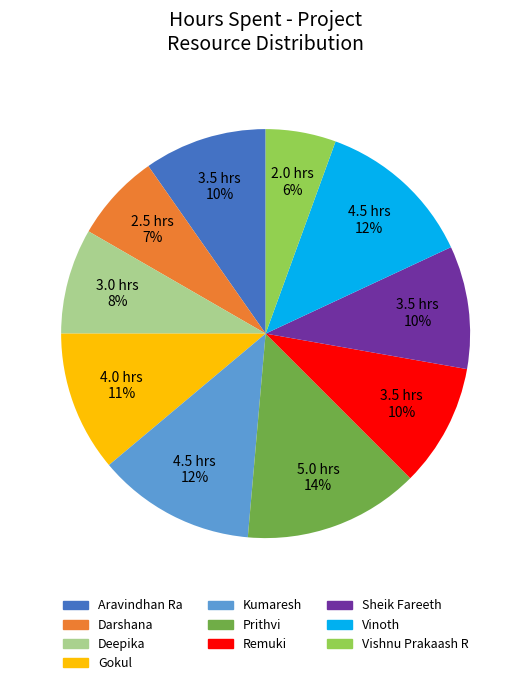

Does any single category account for the majority?

No